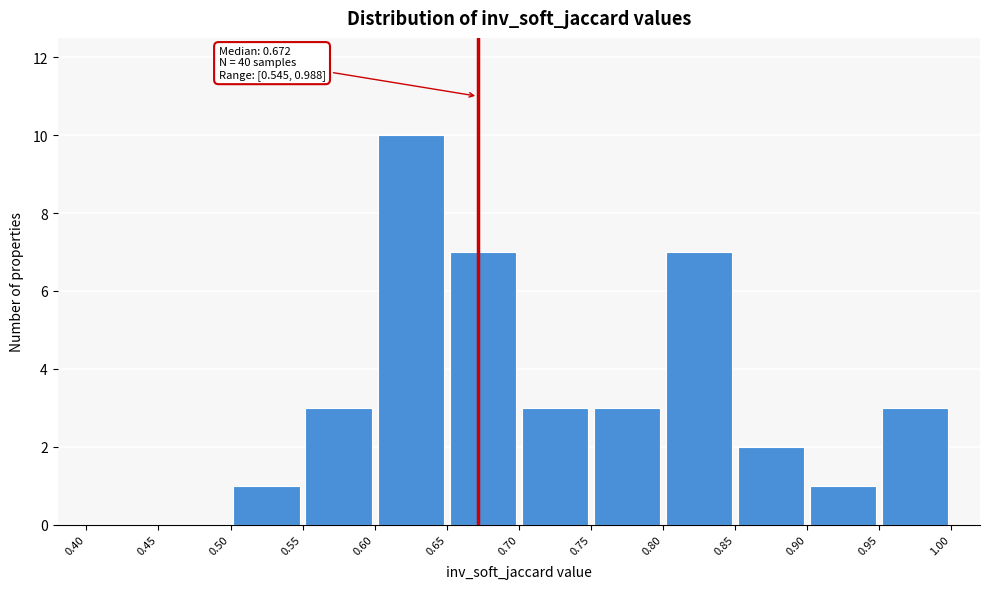

Which range on the x-axis has the tallest bar?

0.60 to 0.65